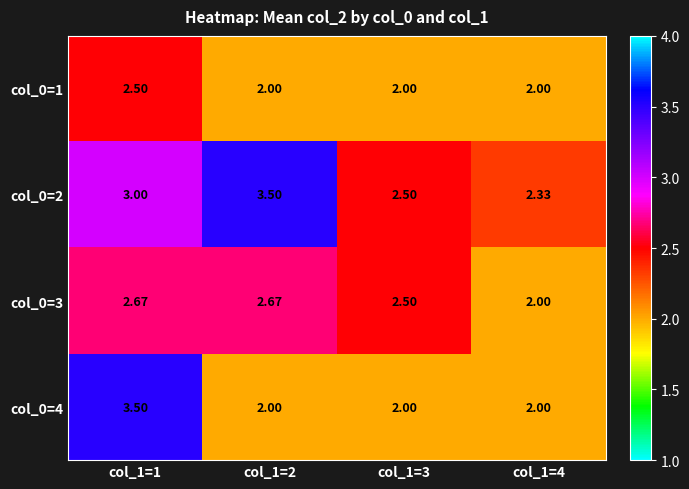

Is the value of col_0=2 at col_1=4 greater than the value of col_0=1 at col_1=3?

Yes